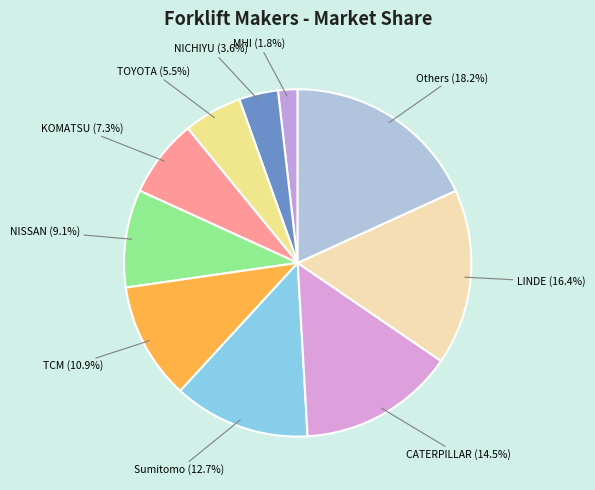

Does TCM account for over 50% of the chart?

No